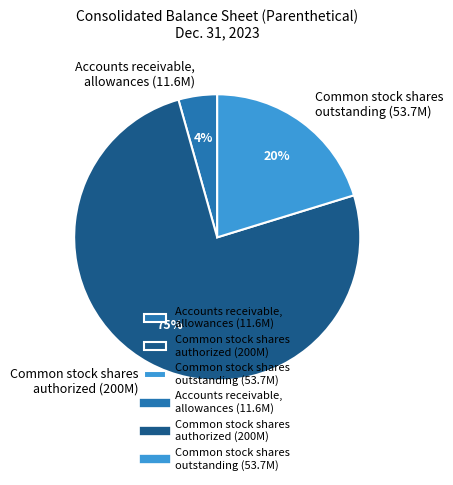

Between Common stock shares authorized (200M) and Accounts receivable, allowances (11.6M), which is larger?

Common stock shares authorized (200M)